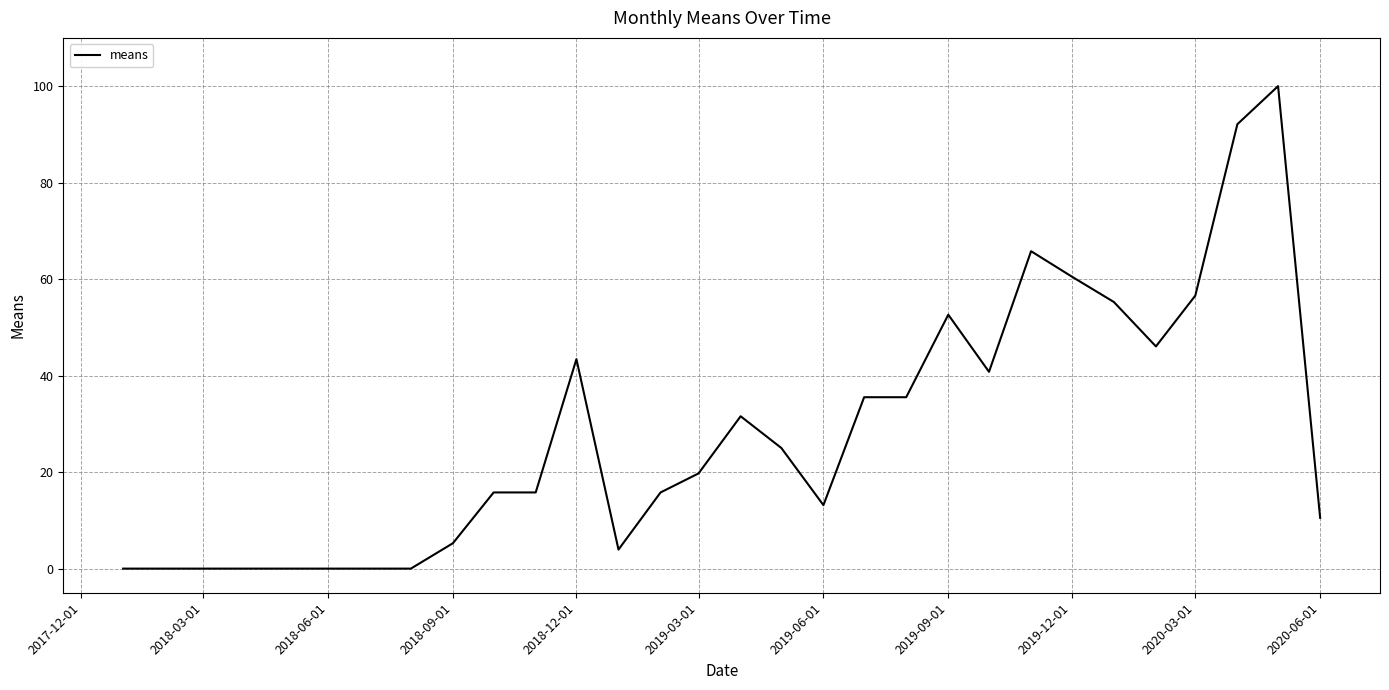

What is the maximum value shown in the chart?

100.0